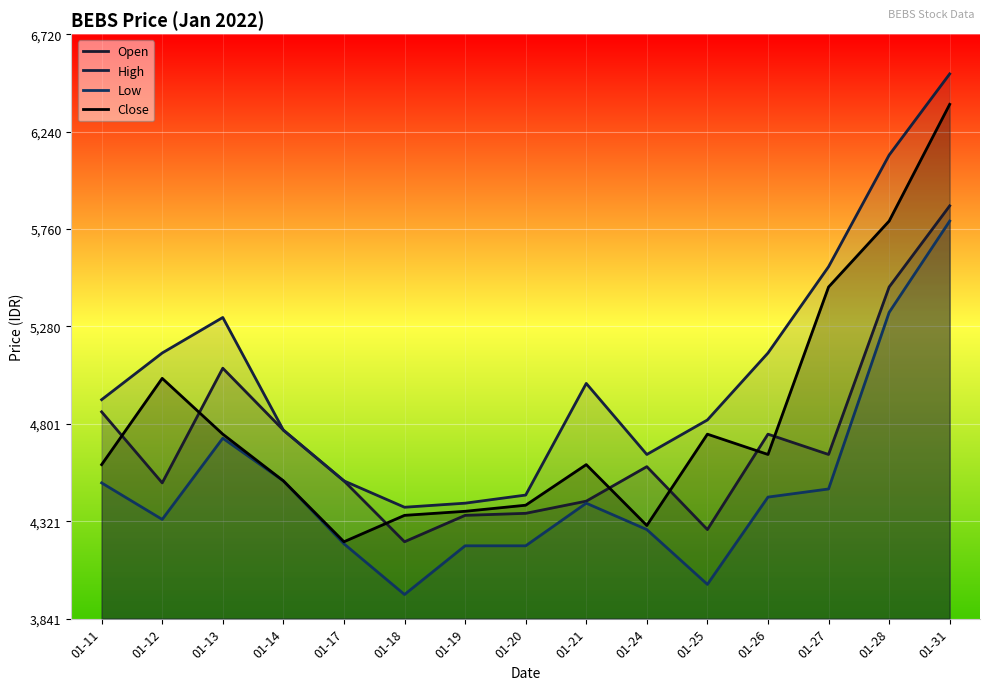

At which category is the sum across all series the highest?

01-31